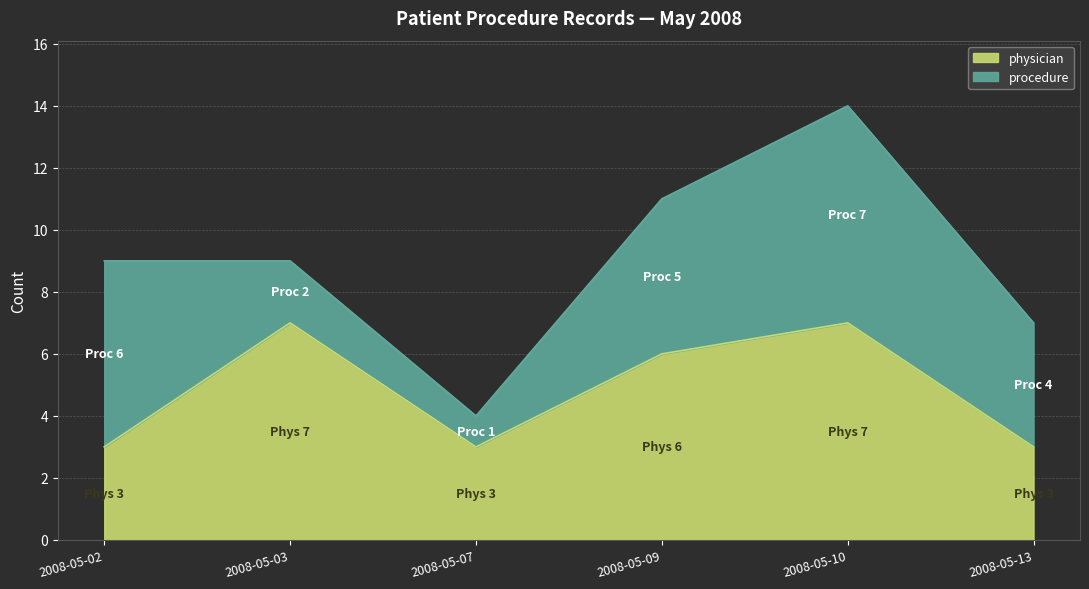

The physician series shows 6 at 2008-05-09. True or false?

True